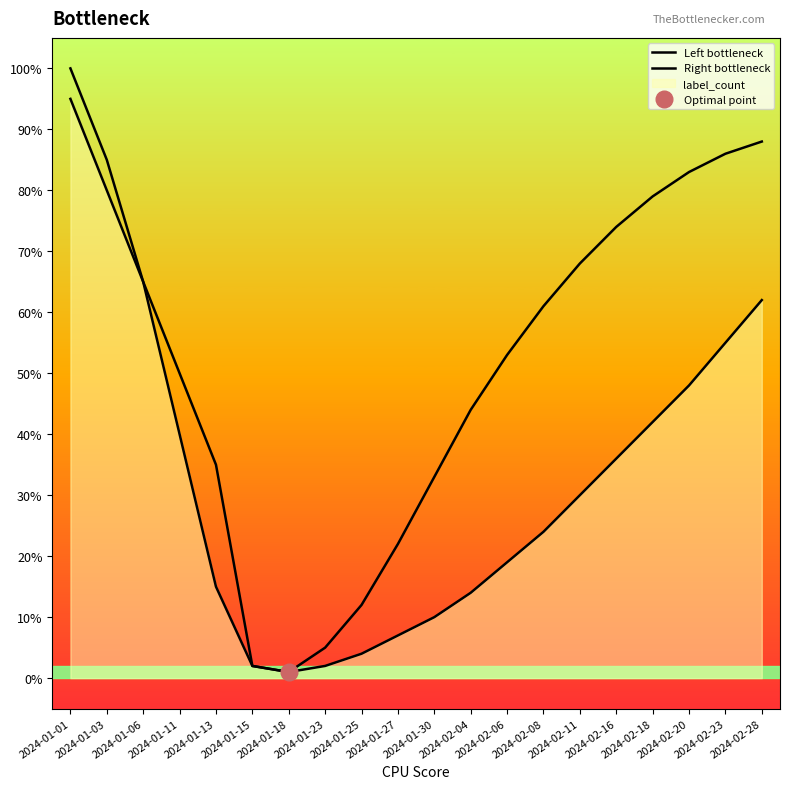

What is the average value of the Right bottleneck series?

0.5